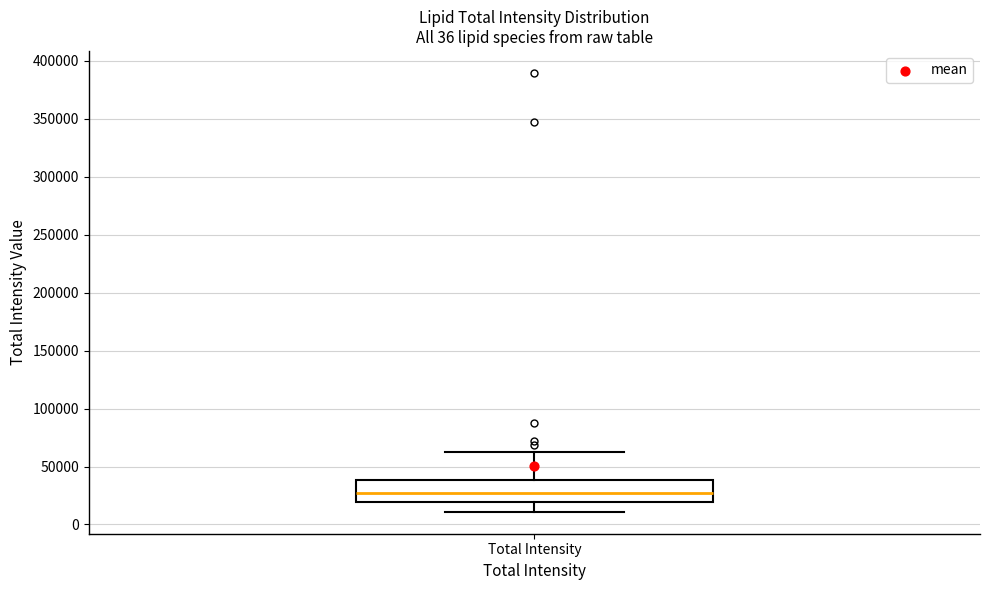

Read this box plot against the y-axis: the position of the median line, the range covered by the box, and the ends of both whiskers. The values are not printed on the chart, so give them approximately, as read against the axis.

median 25000, box 20000 to 40000, whiskers 10000 to 65000